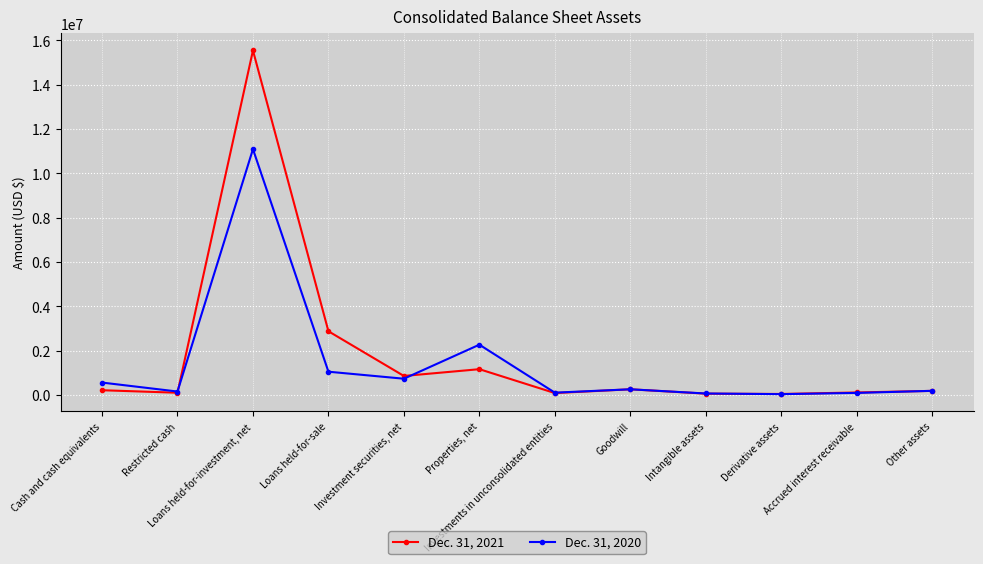

Rank the series at Cash and cash equivalents from lowest to highest value.

Dec. 31, 2021, Dec. 31, 2020